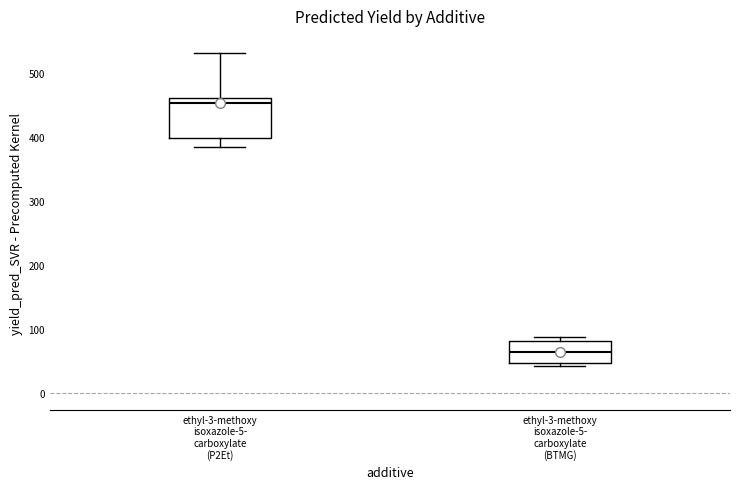

Reading left to right, transcribe this box plot: for each box, give where its median line is, the range the box spans, and where its two whiskers end, as read against the y-axis. The values are not printed on the chart, so give them approximately, as read against the axis.

ethyl-3-methoxy isoxazole-5- carboxylate (P2Et): median 450, box 400 to 460, whiskers 380 to 530
ethyl-3-methoxy isoxazole-5- carboxylate (BTMG): median 60, box 50 to 80, whiskers 40 to 90